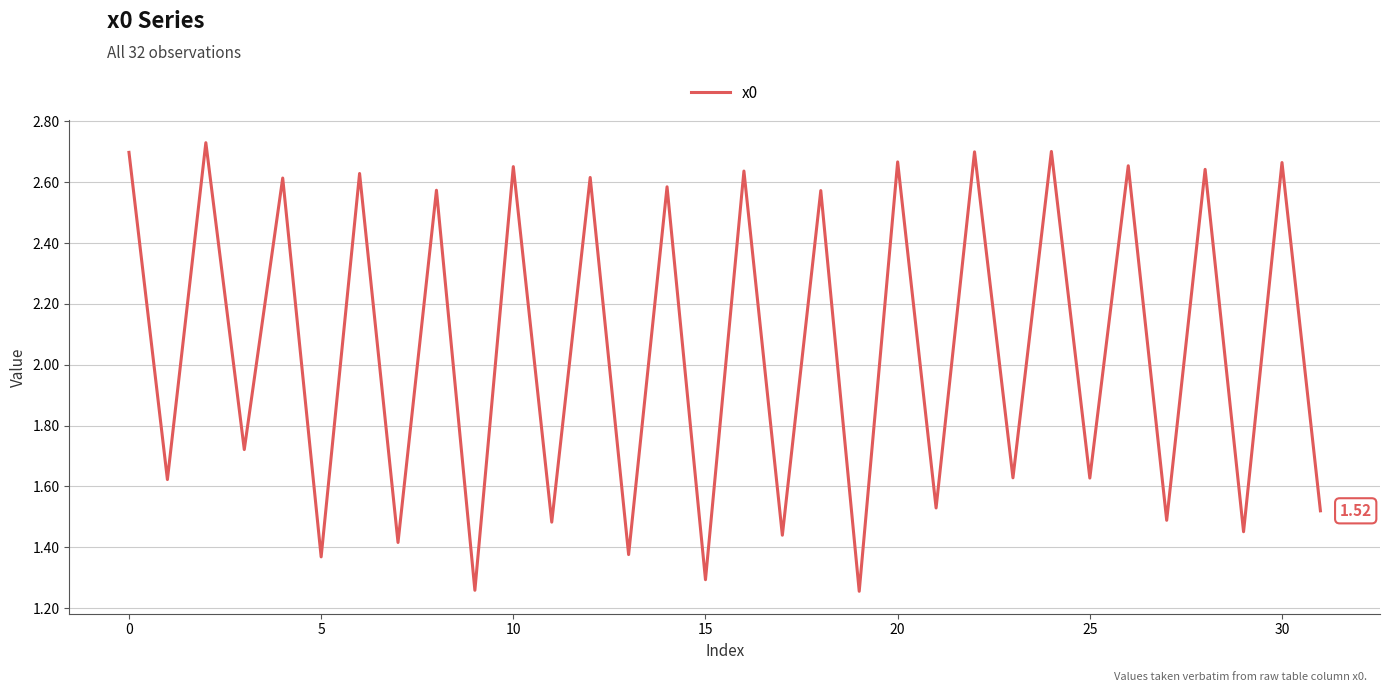

How many lines are shown in the chart?

1